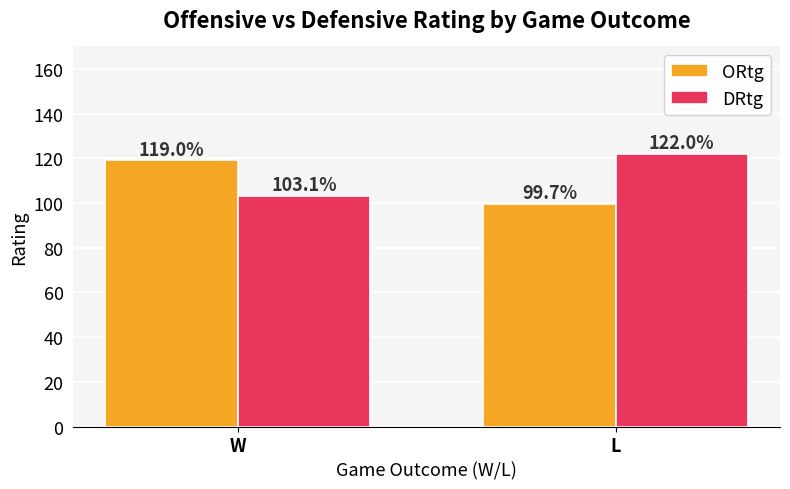

Is it true that DRtg equals 103.1 at W?

True